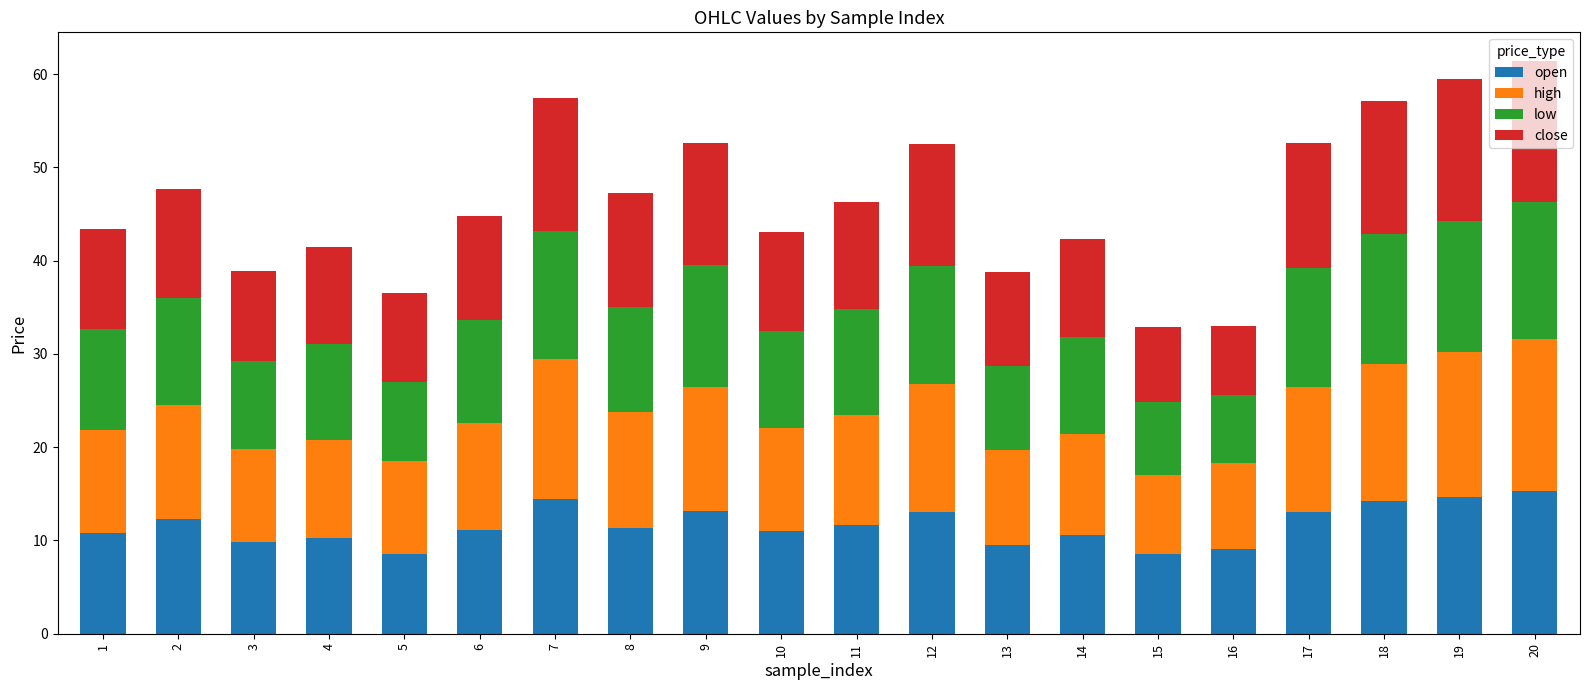

What is the sum of the open values at 18 and 4?

24.5